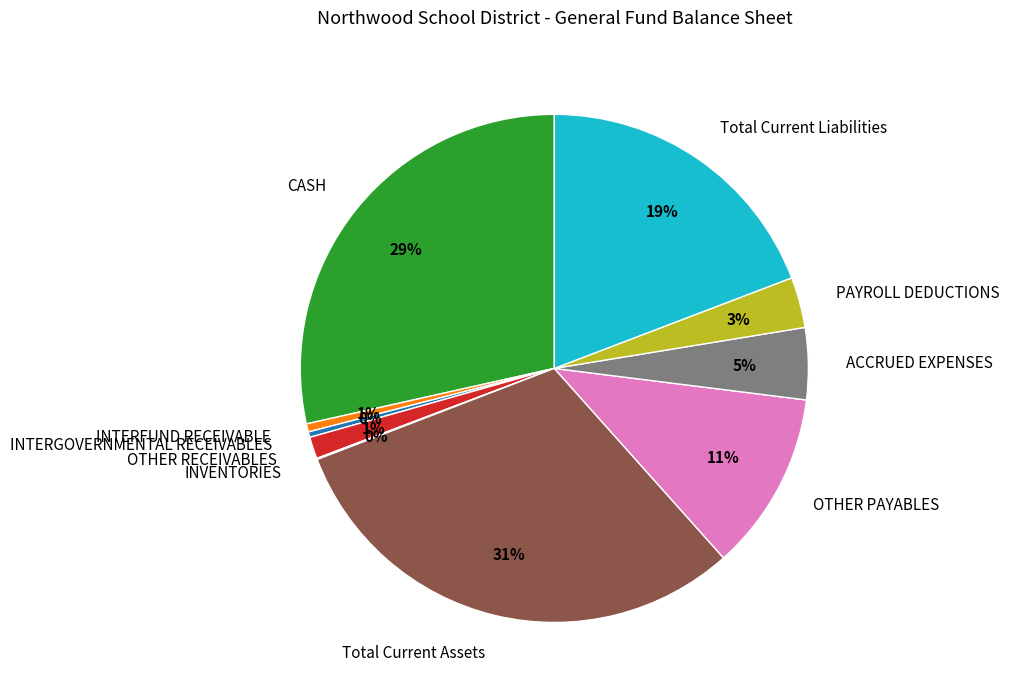

Is it true that ACCRUED EXPENSES is 10% of the pie?

False